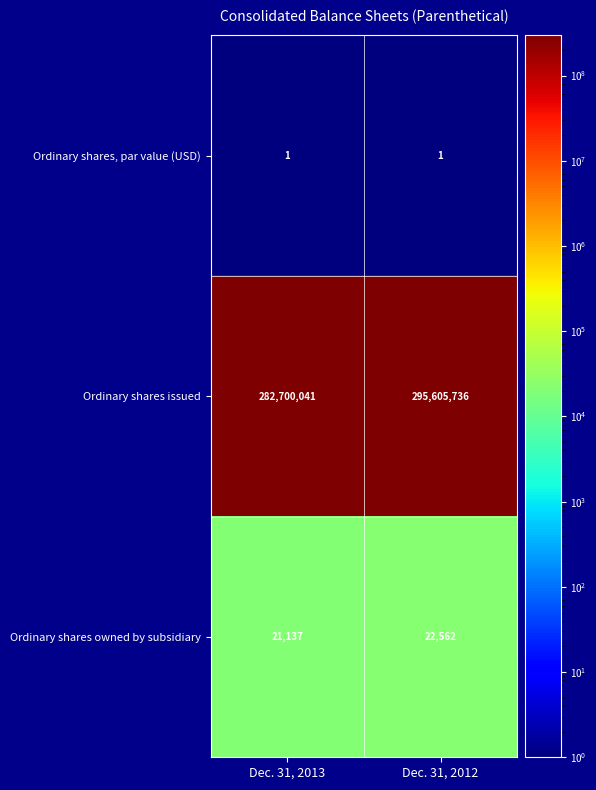

At Dec. 31, 2012, list the series in order from largest to smallest.

Ordinary shares issued, Ordinary shares owned by subsidiary, Ordinary shares, par value (USD)